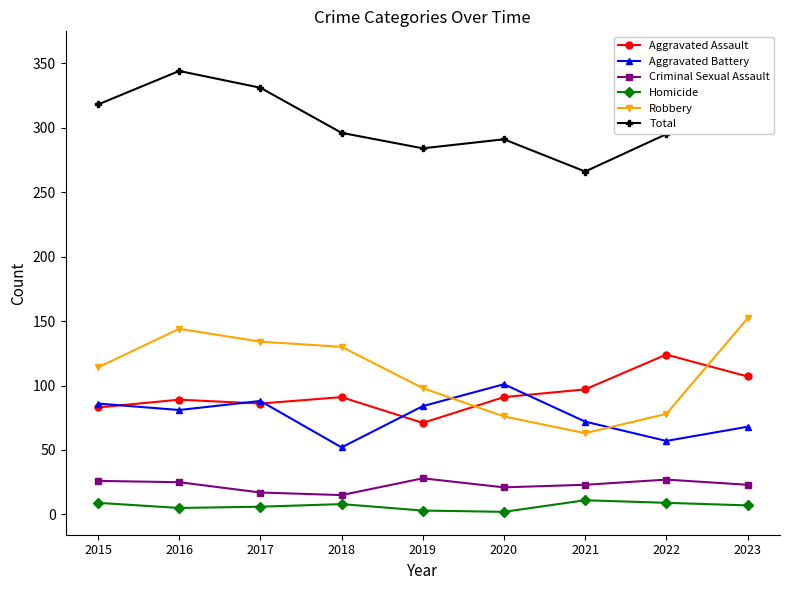

How many interior local peaks does the Aggravated Battery series have?

2